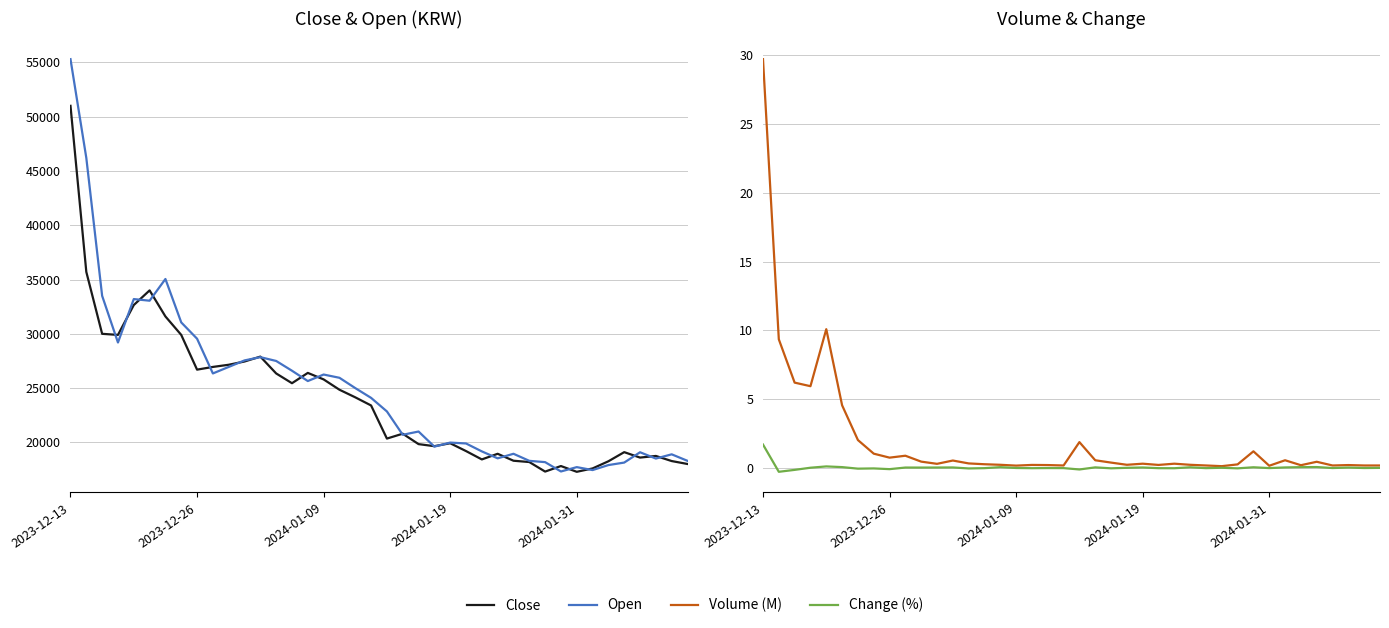

What is the difference between the highest and lowest values at 35?

19100.0